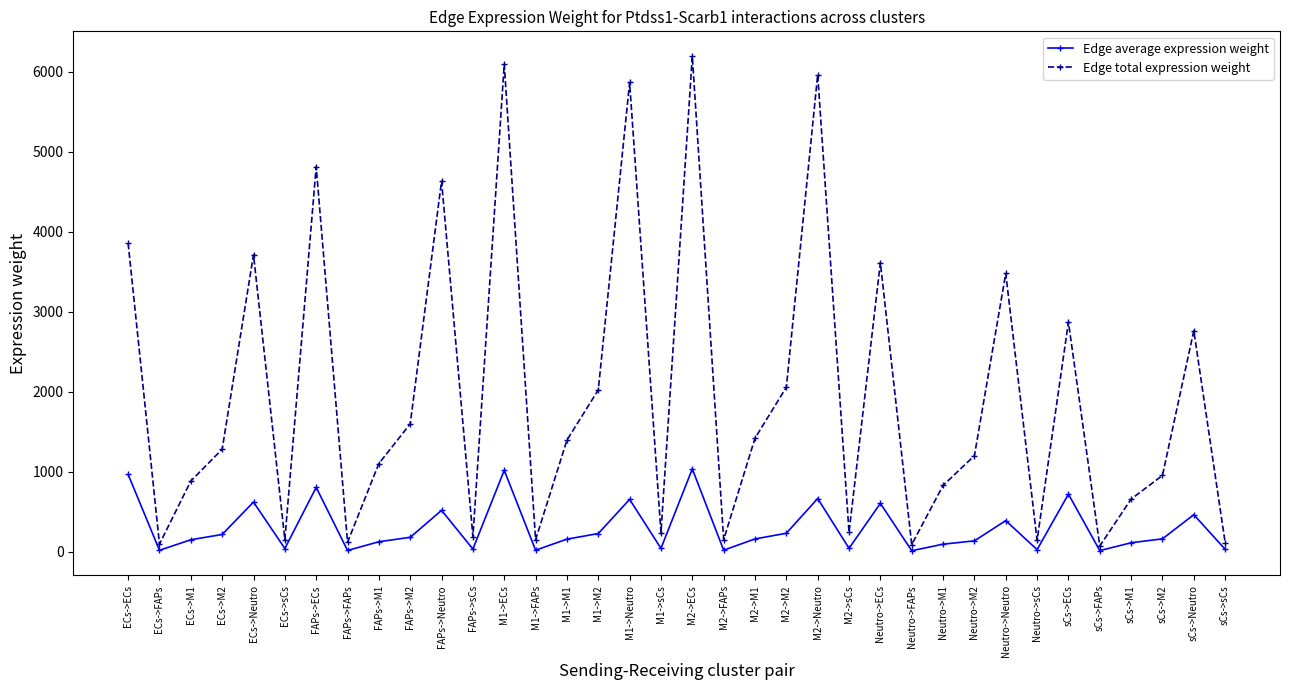

Which series changed the most between FAPs->M2 and M2->FAPs?

Edge total expression weight